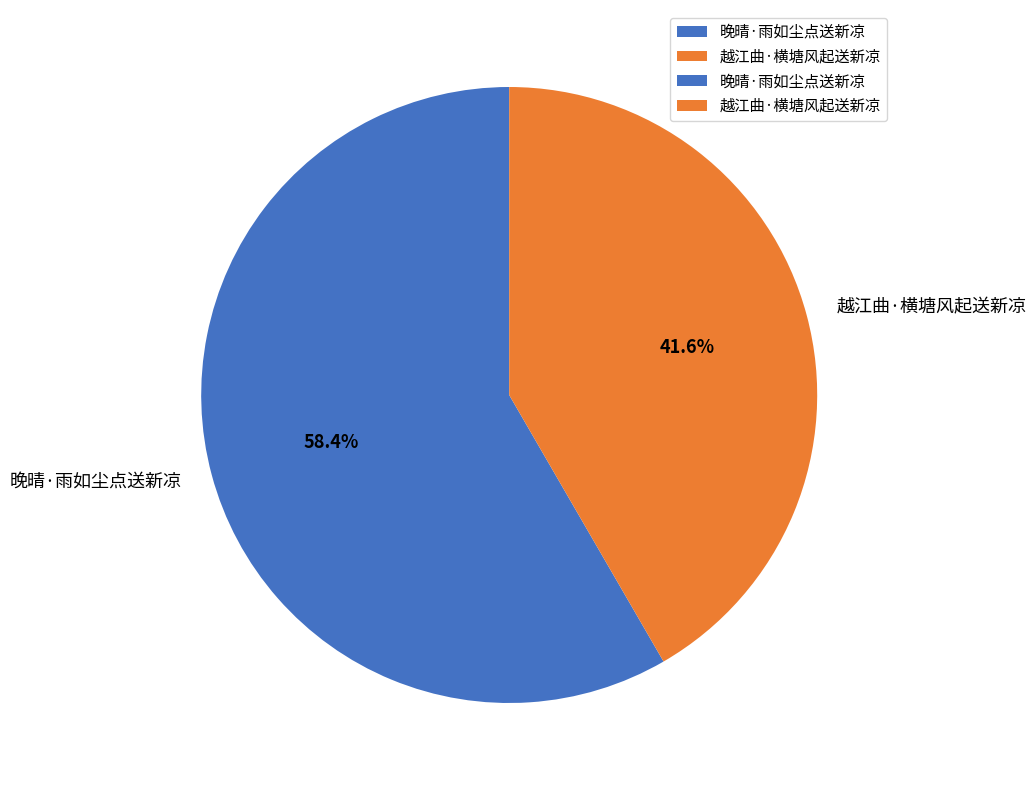

What is the ratio of the value at 晚晴·雨如尘点送新凉 to the value at 越江曲·横塘风起送新凉?

1.4